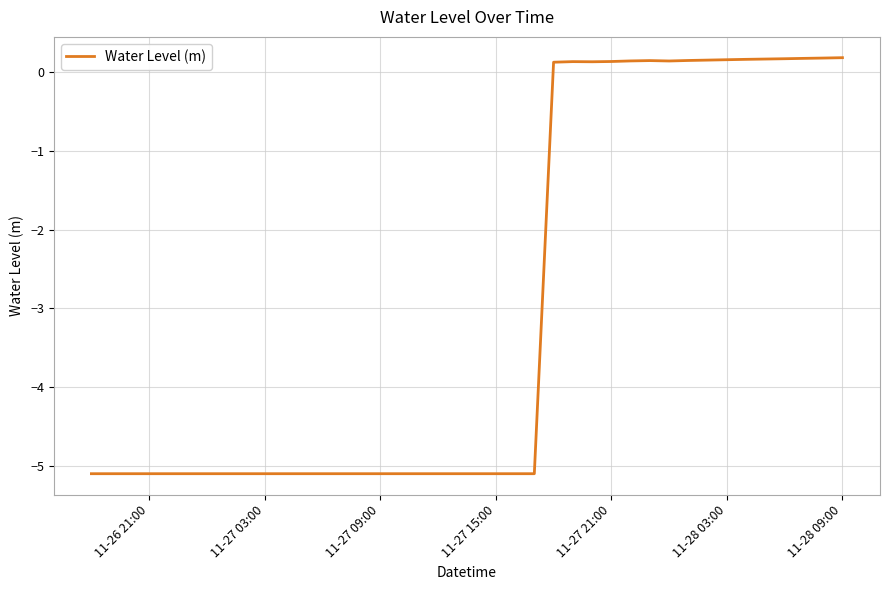

What is the smallest value displayed?

-5.1